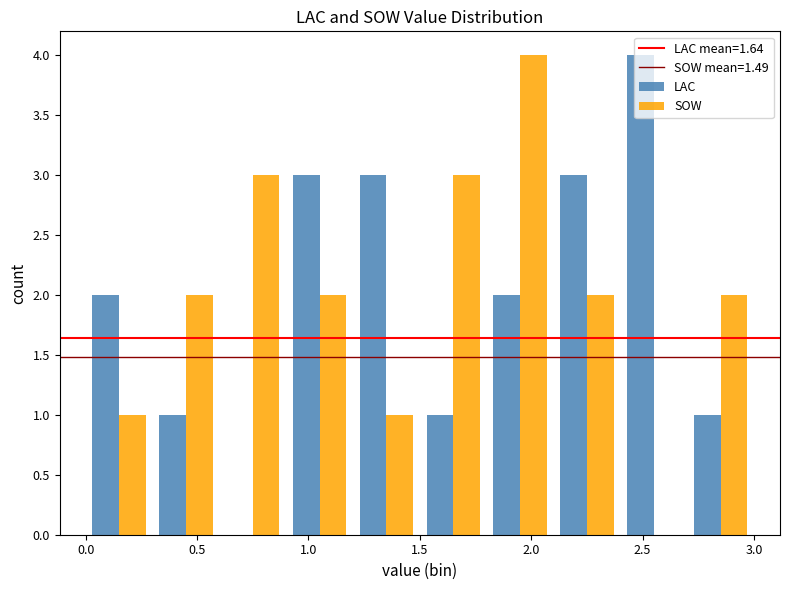

In the SOW series, which range on the x-axis has the tallest bar?

1.8 to 2.1